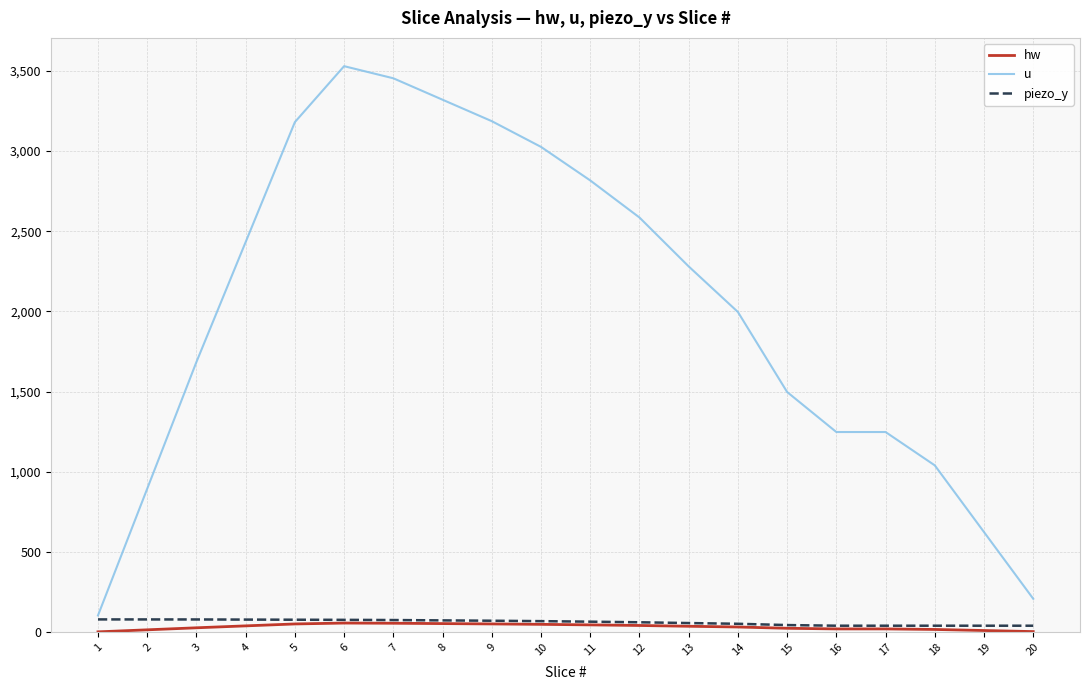

Is it true that u equals 894.4 at 2?

True